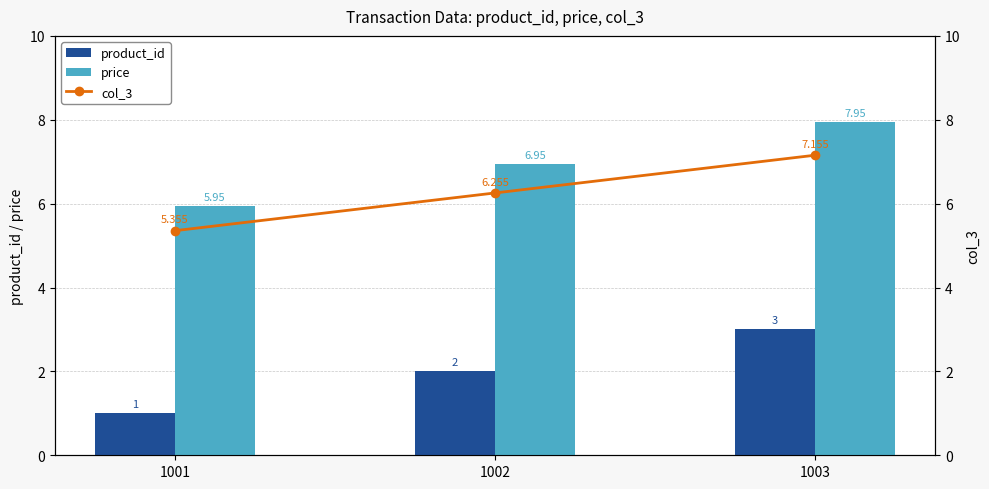

How many data points in price are above 6?

2